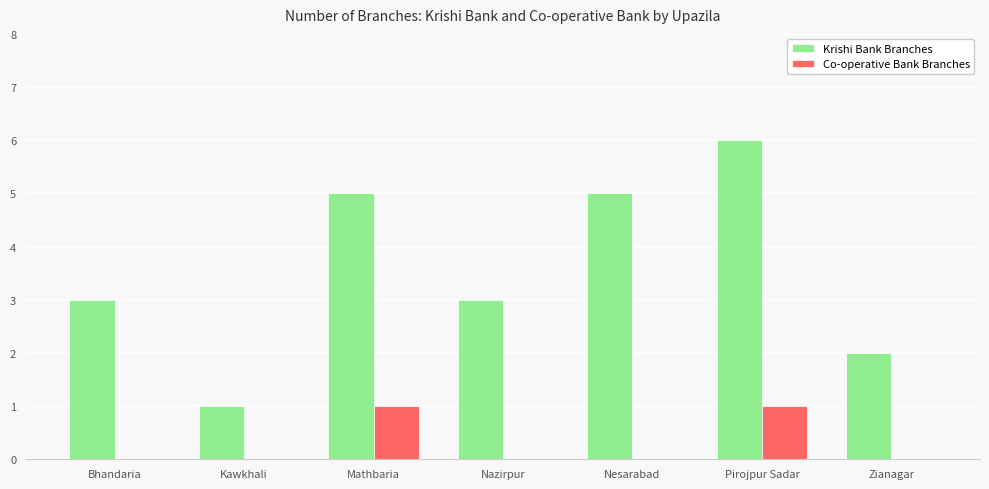

Count the number of categories in the chart.

7